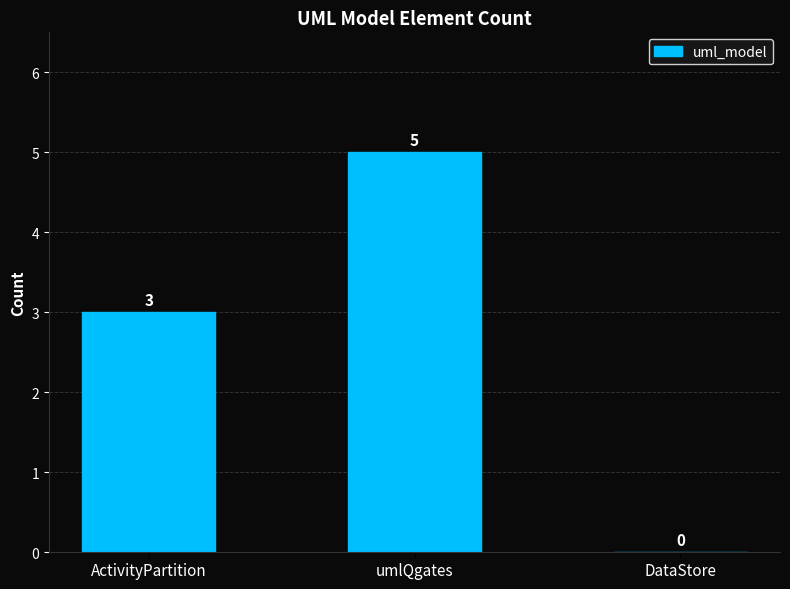

What is the approximate value at ActivityPartition?

3